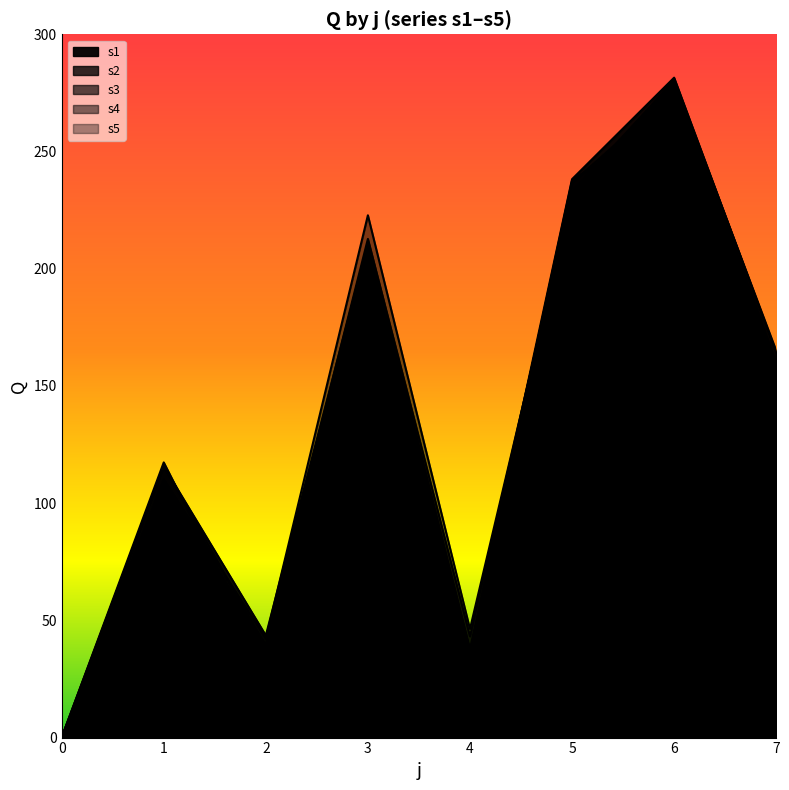

Which has a higher value, 3 or 1?

3